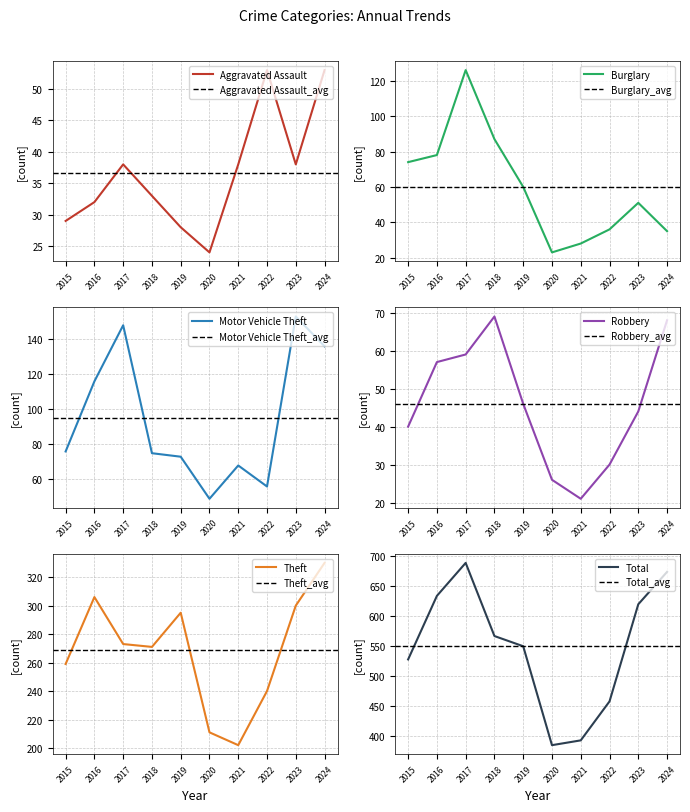

What is the sum of the Aggravated Assault values at 2022 and 2016?

85